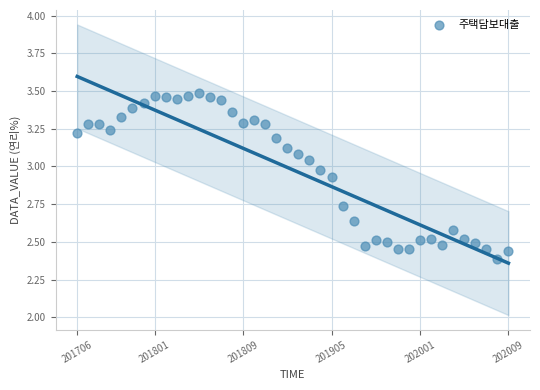

What is the range of Y values (max minus min)?

1.1